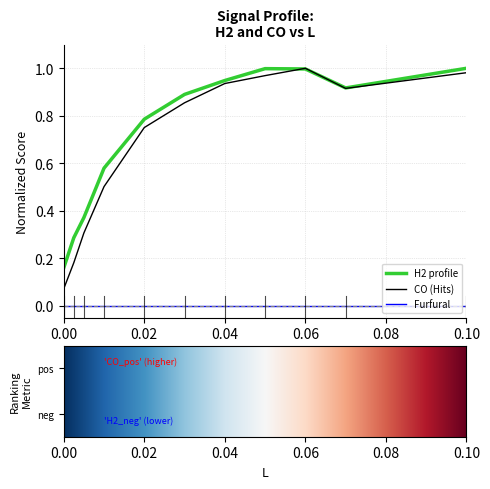

Which series has the largest range (max minus min)?

CO (Hits)